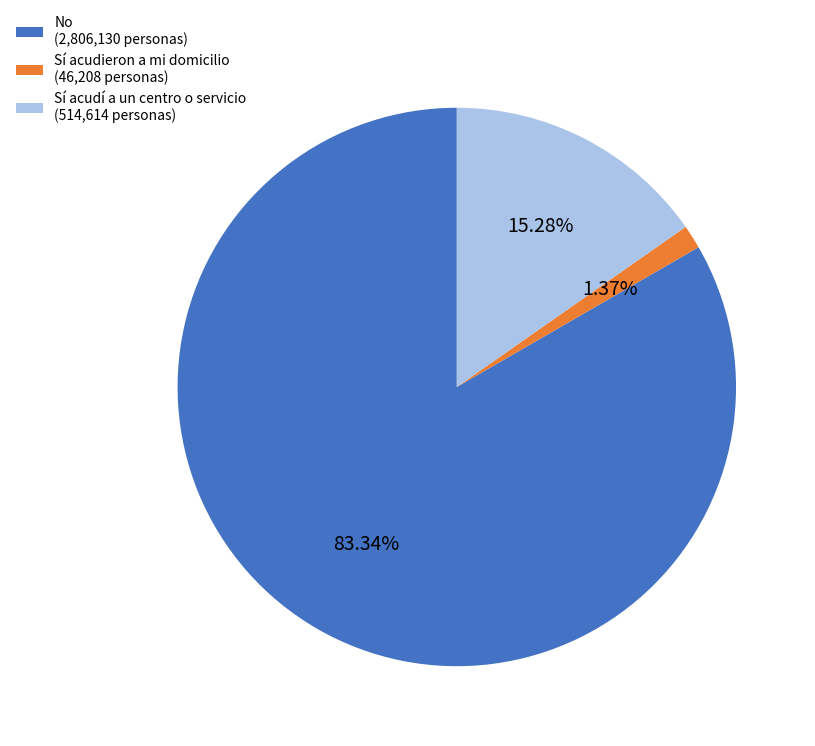

To the nearest percent, what is the average slice percentage?

33%